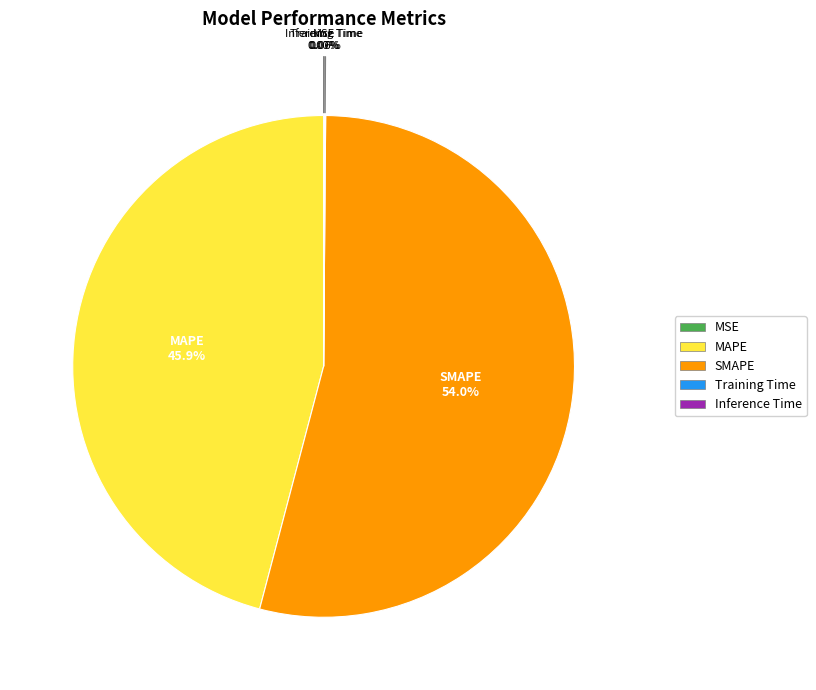

Which has a higher value, SMAPE or MAPE?

SMAPE